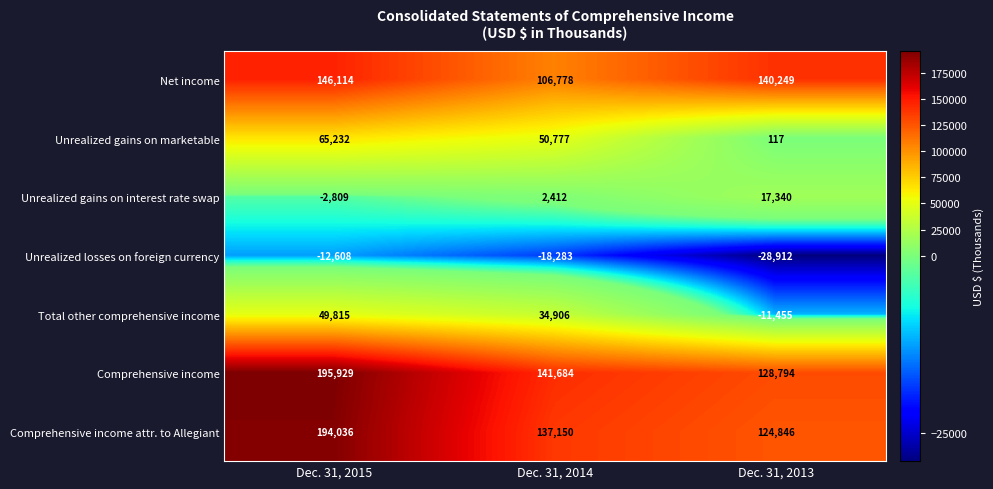

Count the number of categories in the chart.

3